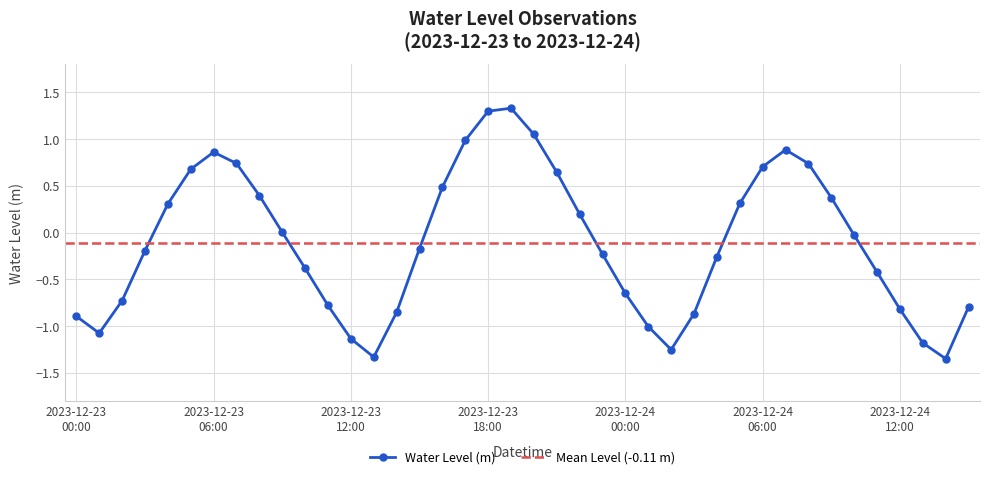

What position from the right is 2023-12-23 21:00?

19